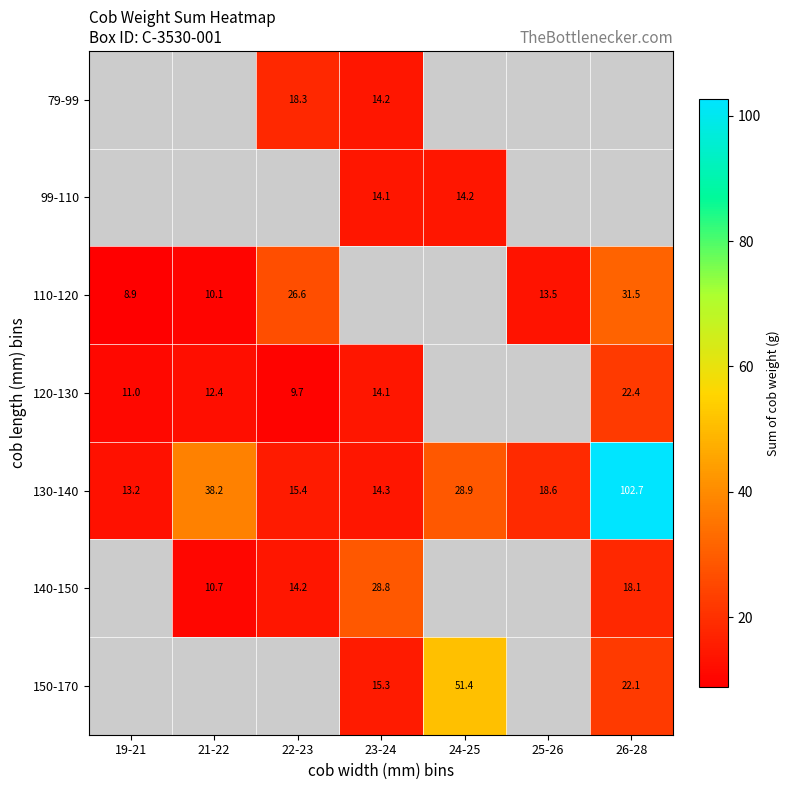

What is the greatest value displayed?

102.7